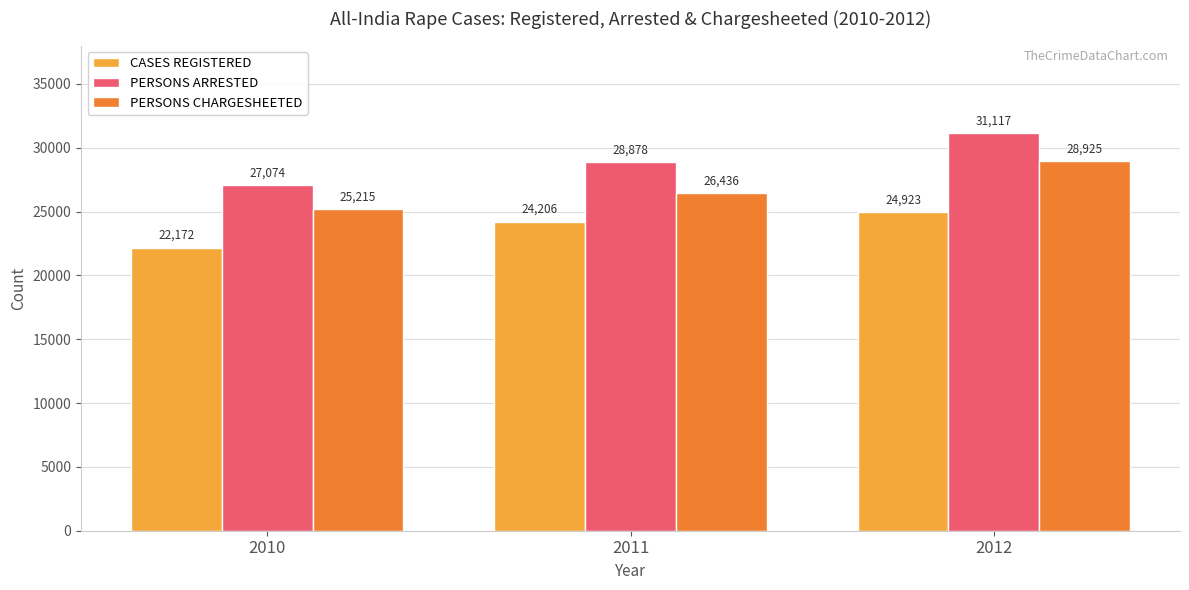

Rank the series by their maximum value, from lowest to highest.

CASES REGISTERED, PERSONS CHARGESHEETED, PERSONS ARRESTED